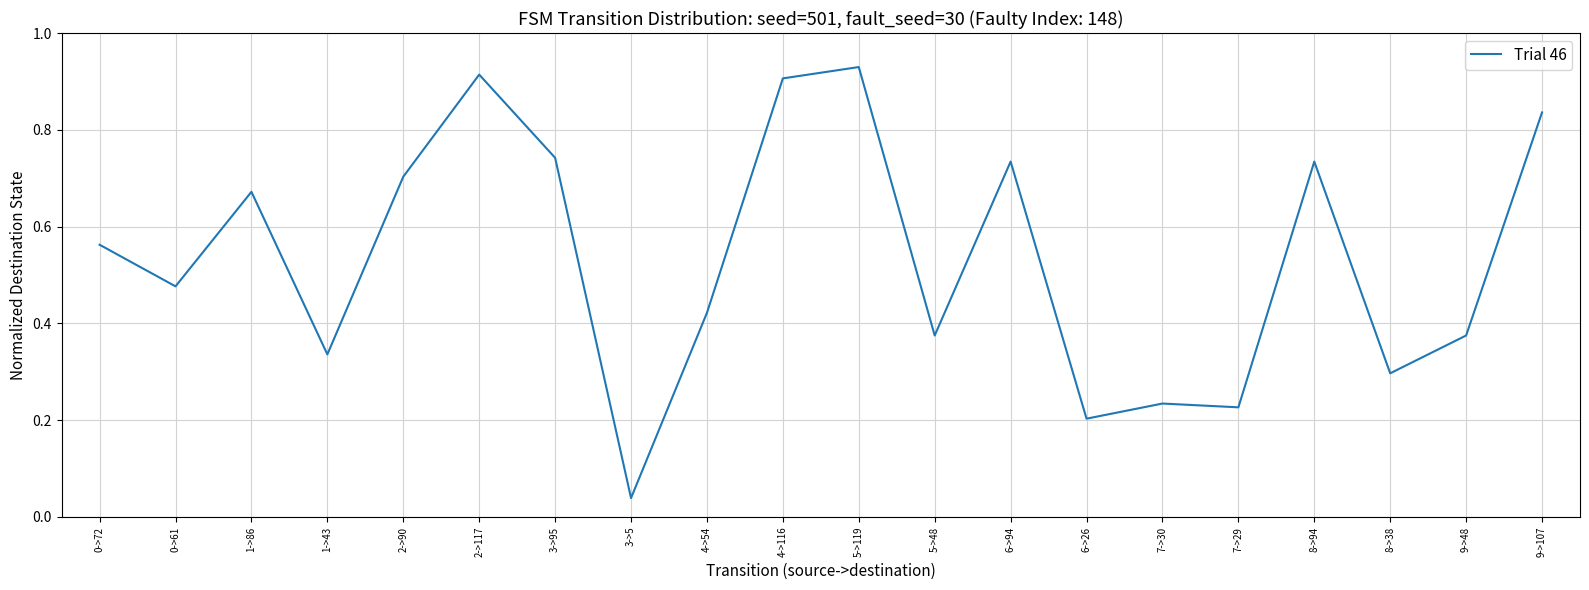

What position from the right is 7->29?

5